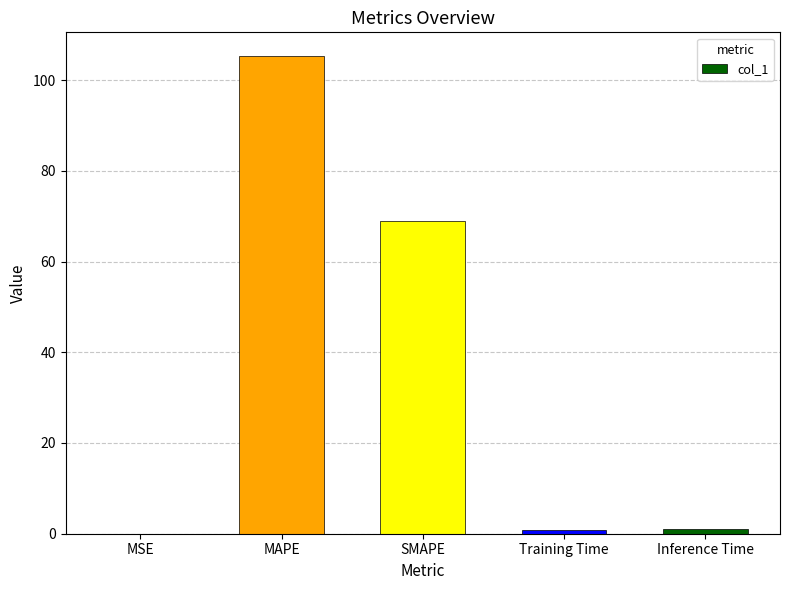

Are the bars horizontal?

No